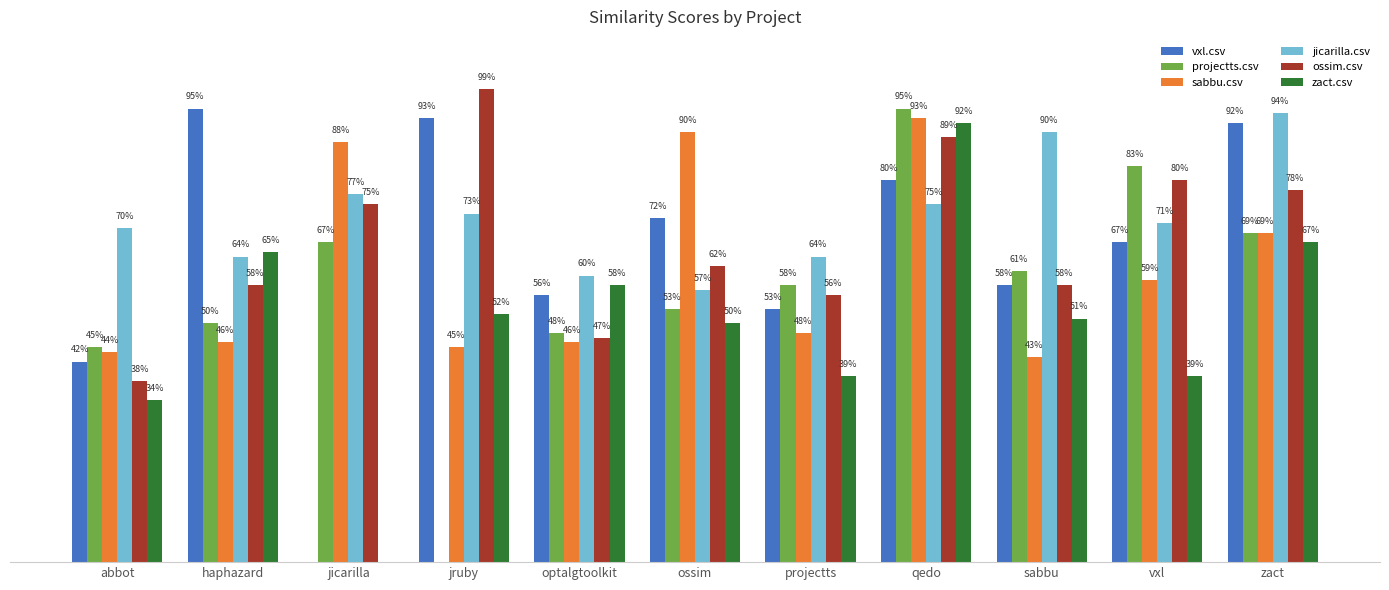

Between optalgtoolkit and abbot, which is larger?

optalgtoolkit